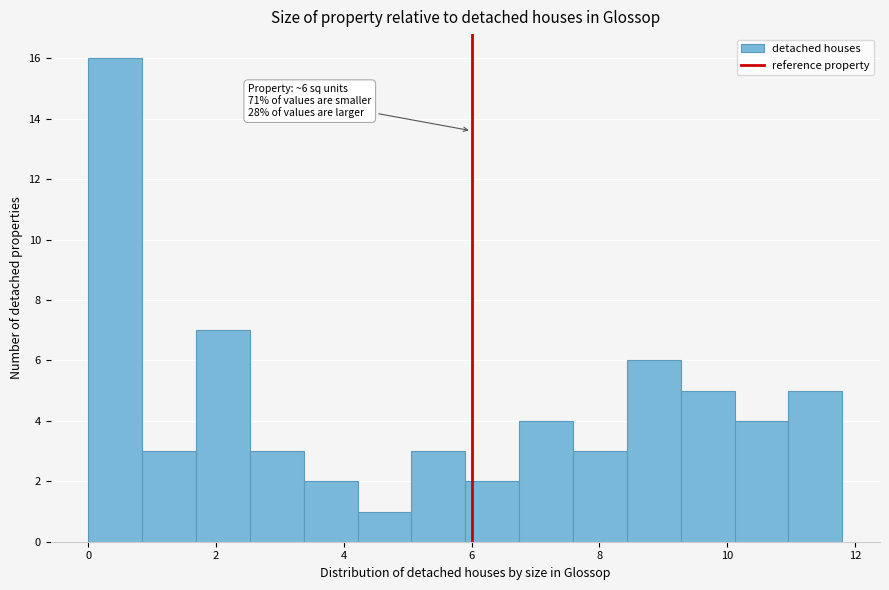

Which range on the x-axis has the tallest bar?

0.0 to 0.8